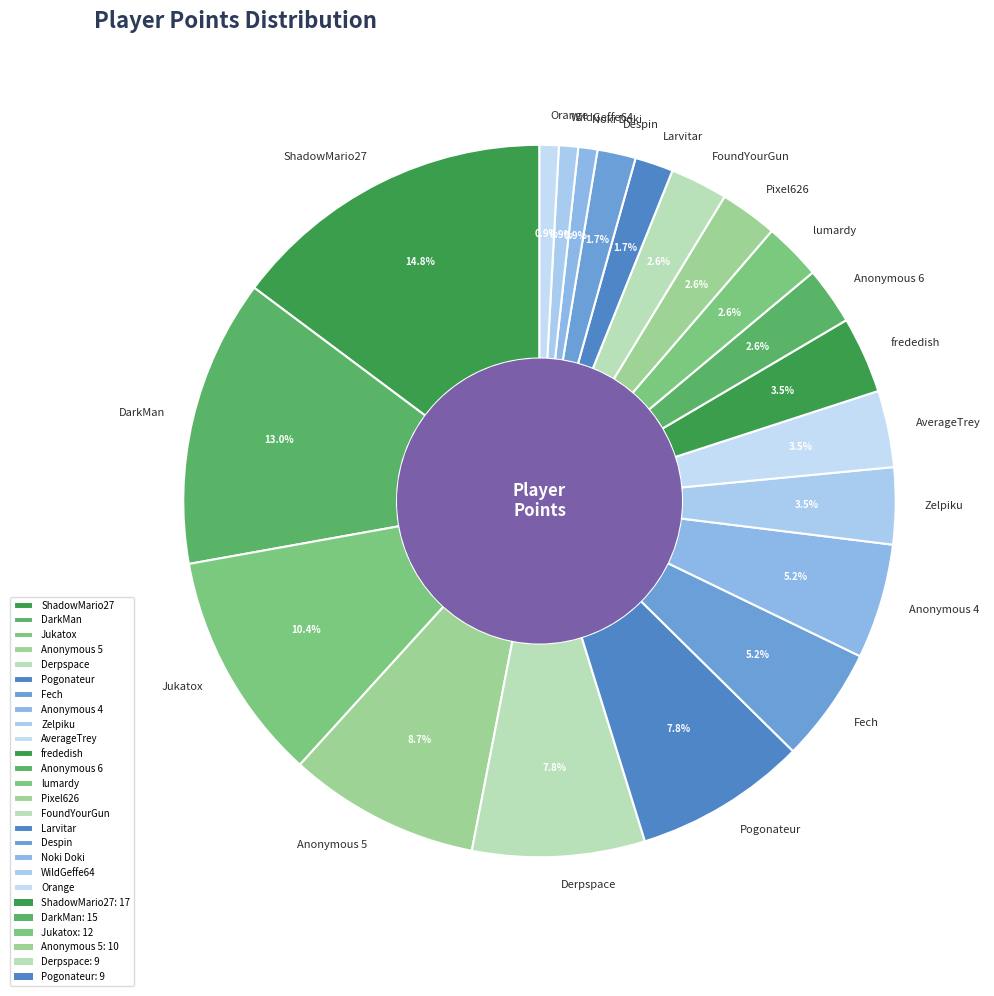

How many segments does this pie chart have?

20